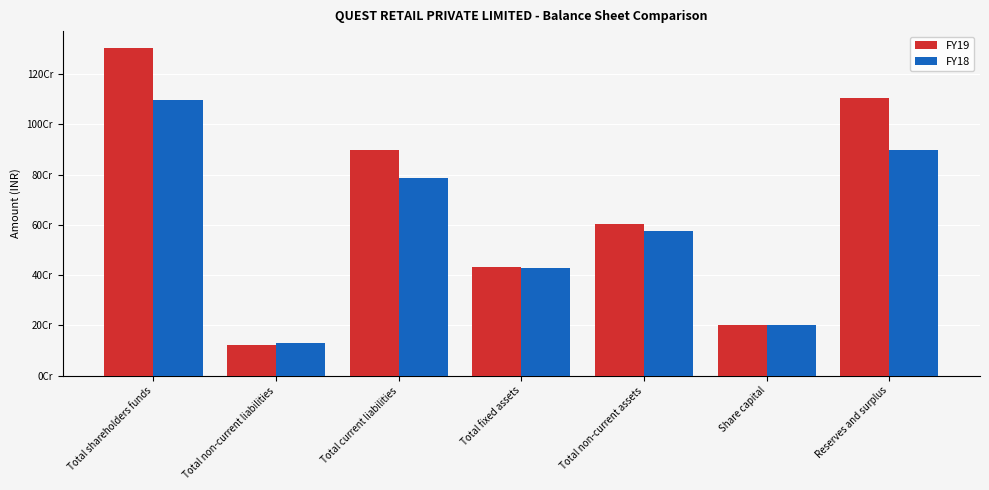

Reading right to left, what are all the values shown in this chart?

FY19: 1106362479	200000000	602285163	430711144	899691876	122541517	1306362479
FY18: 899175098	200000000	576898595	430251107	786043727	129020378	1099175098